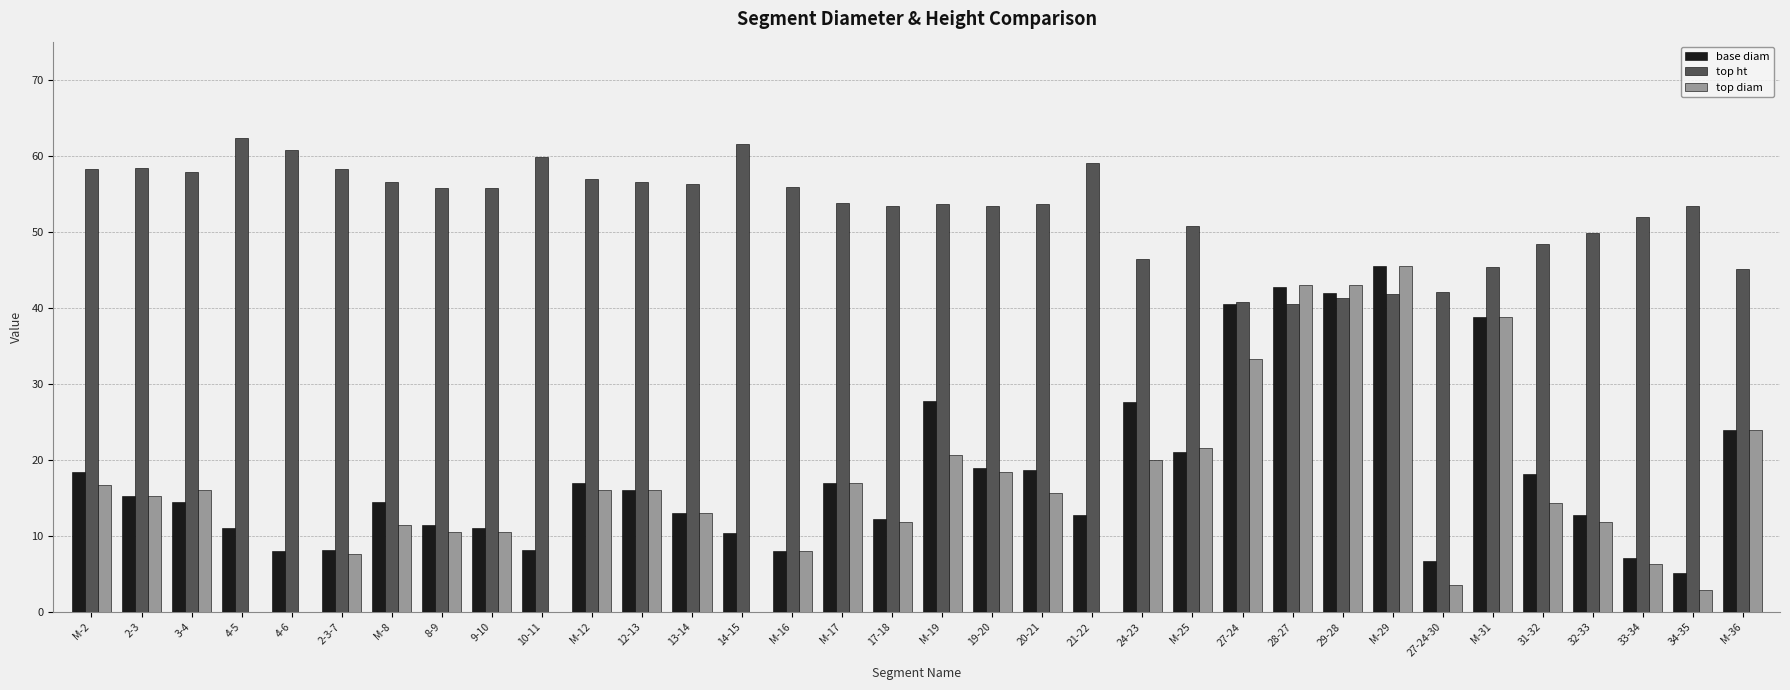

What is the sum of all top diam values?

532.7